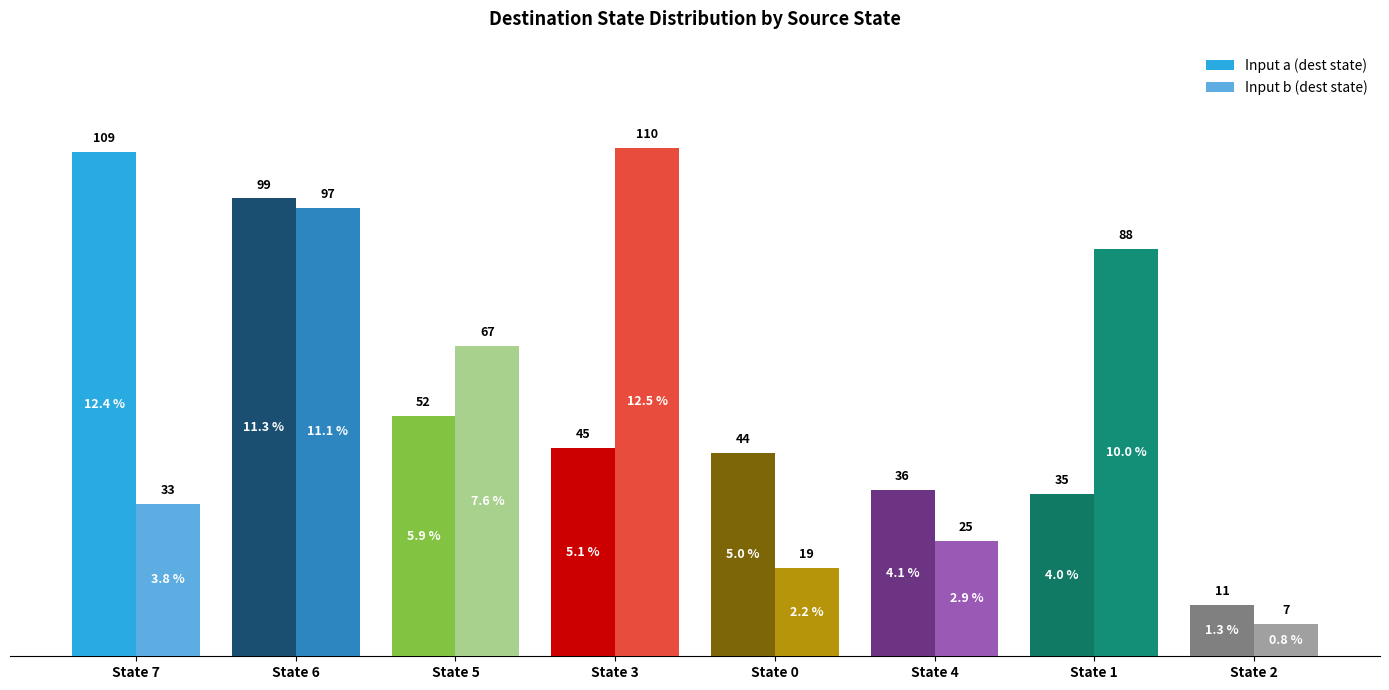

Are the bars horizontal?

No